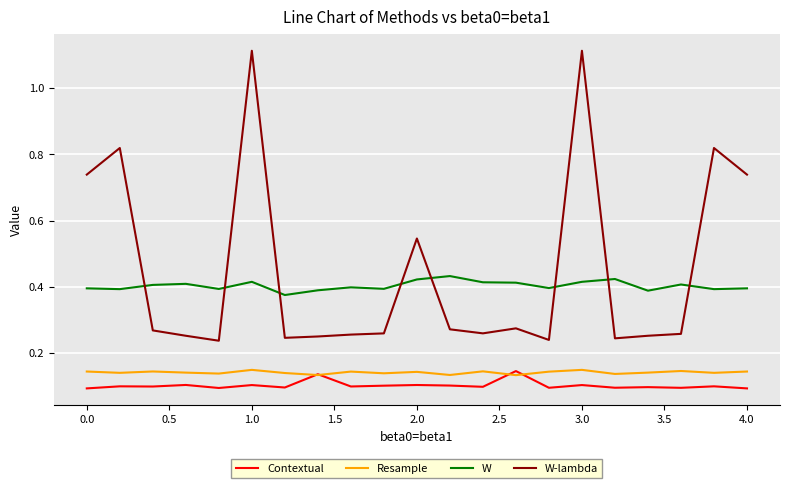

True or false: W-lambda and Resample intersect in this chart.

False